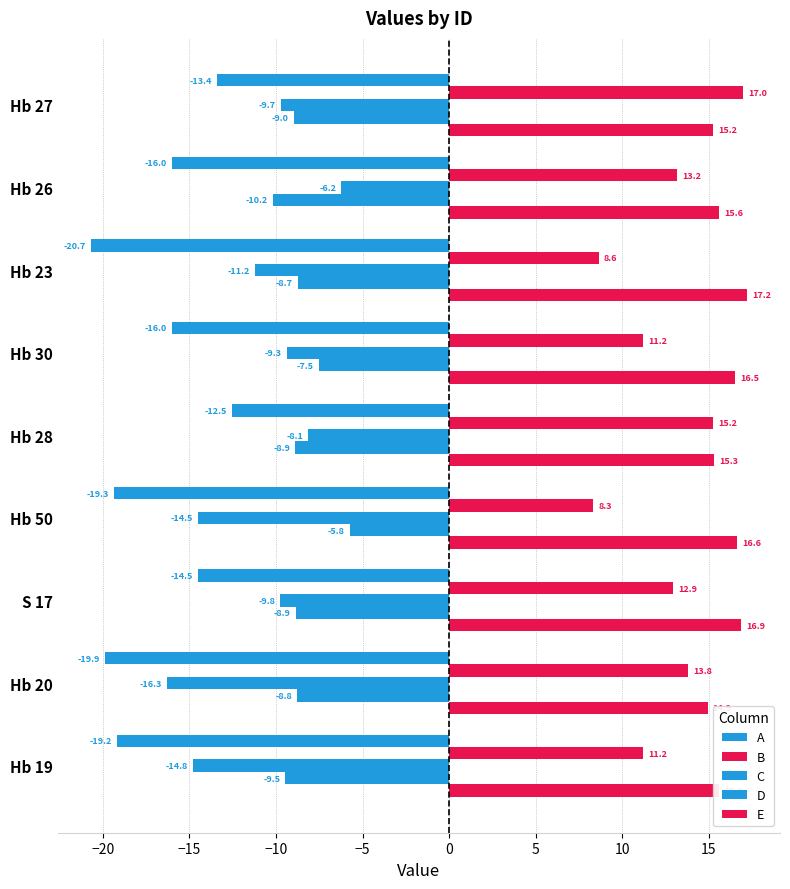

What is the difference between the second highest and second lowest values in the D series?

1.9